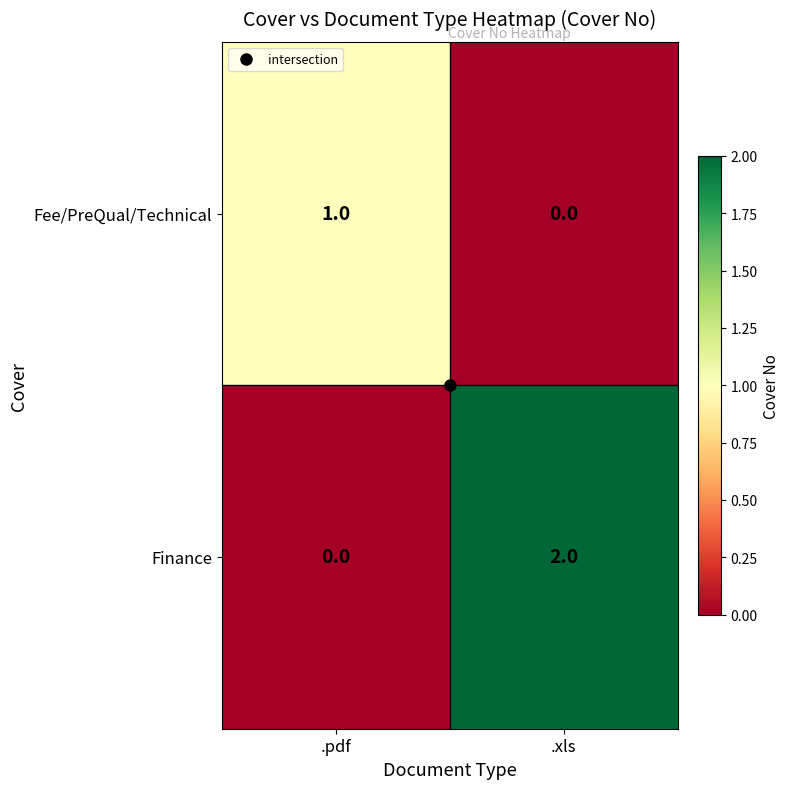

Which series has the widest spread of values?

Finance